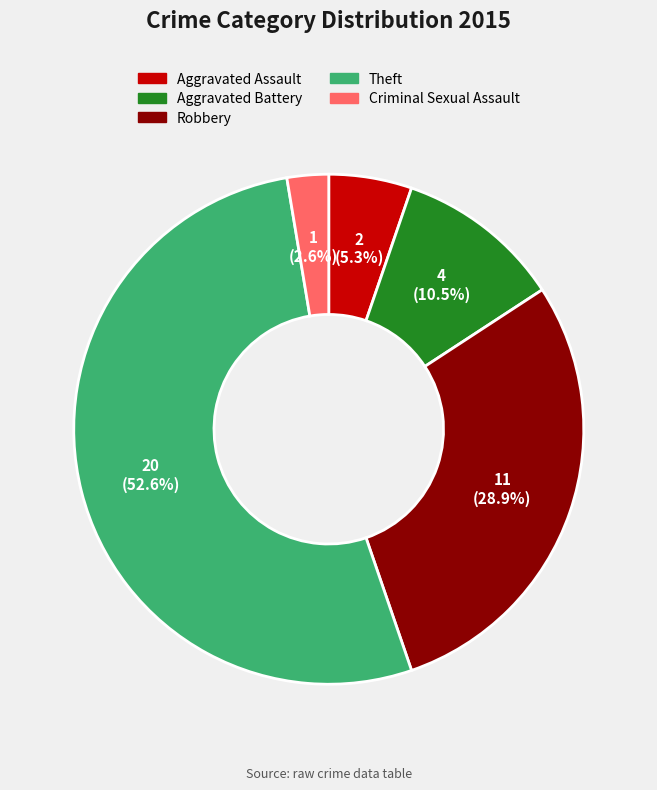

How many slices are in this pie chart?

5